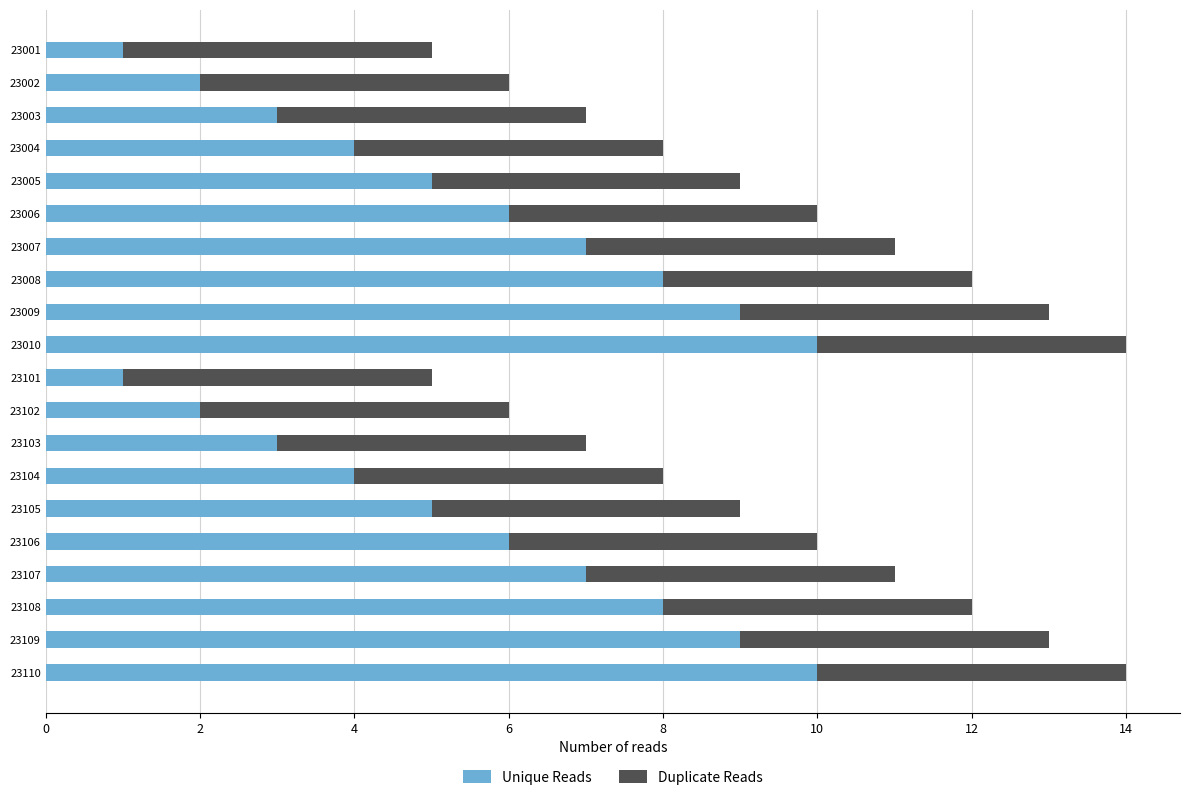

Count the number of categories in the chart.

20